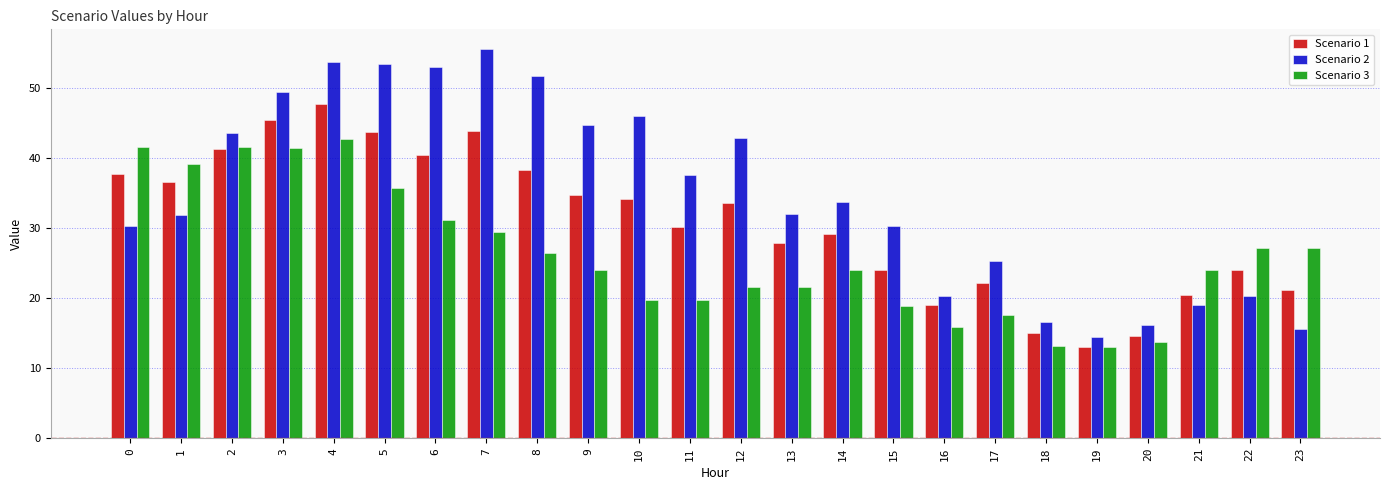

How many categories are shown in the chart?

24